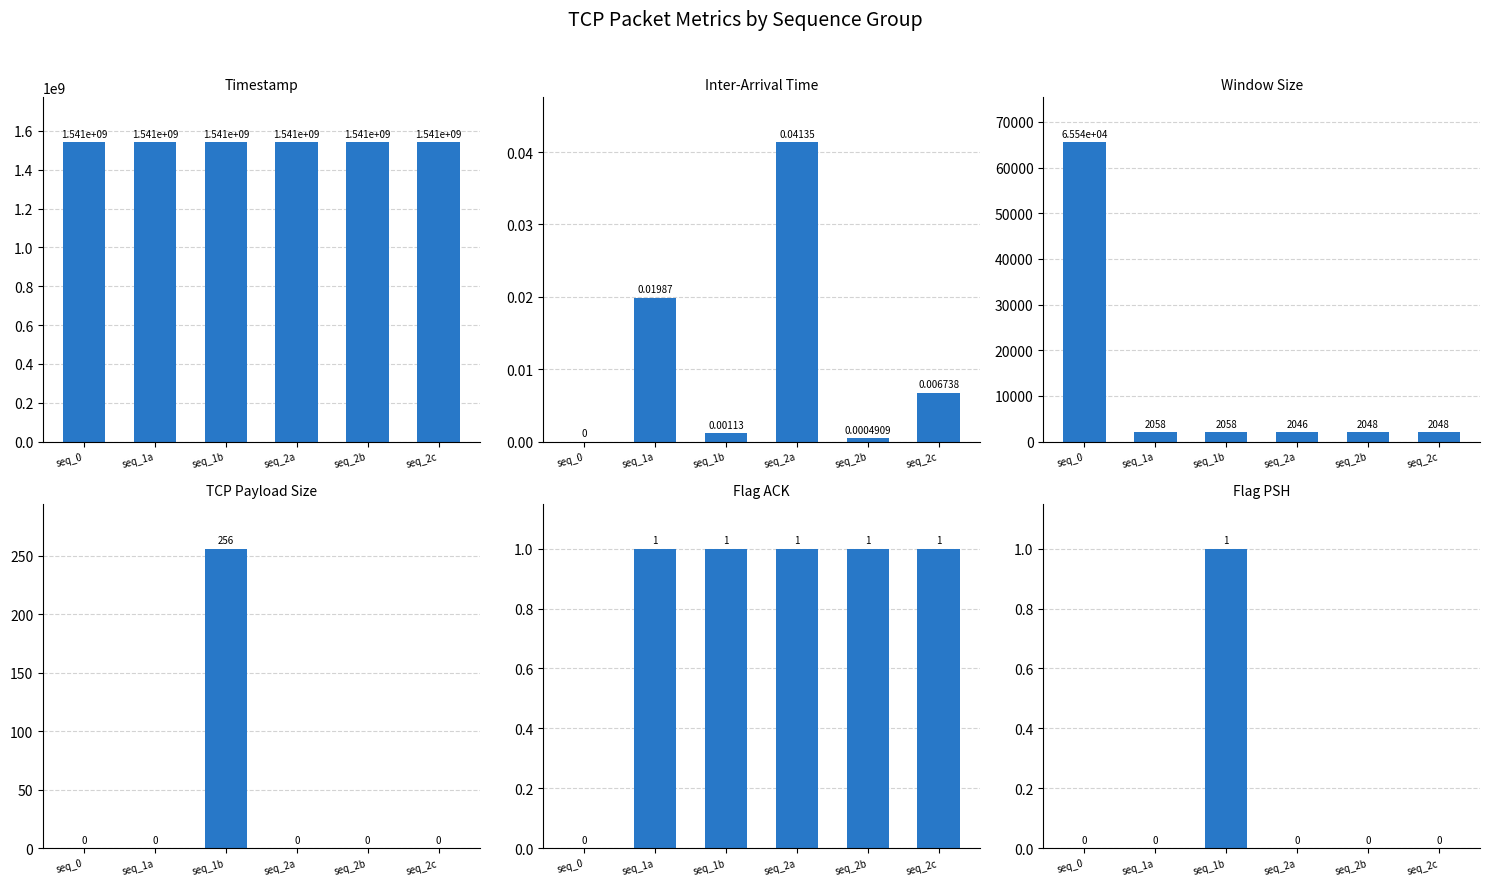

What is the lowest value of the window_size series?

2046.0